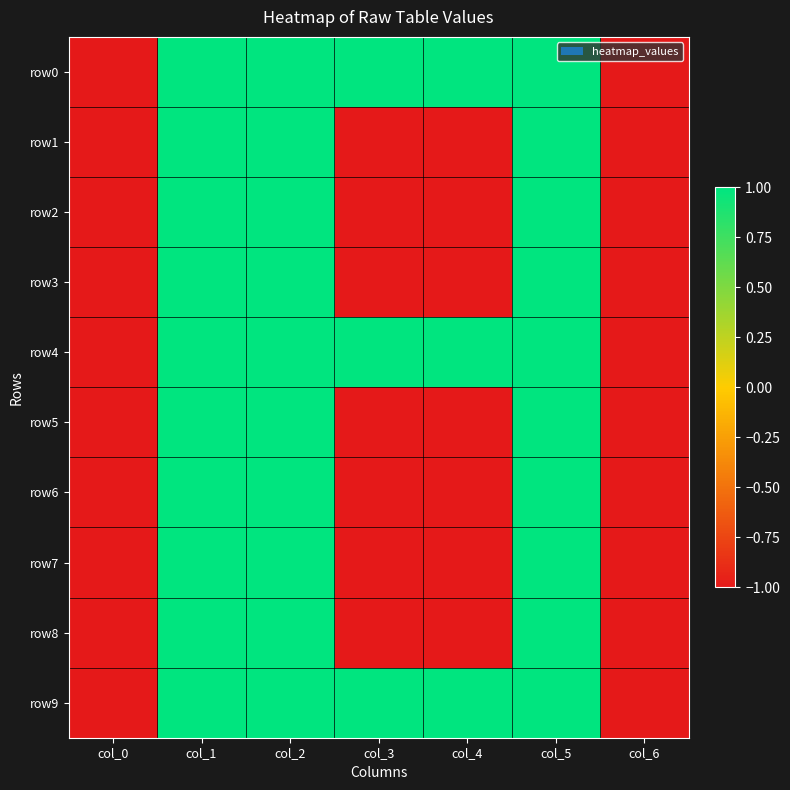

At which category is the sum across all series the highest?

col_1